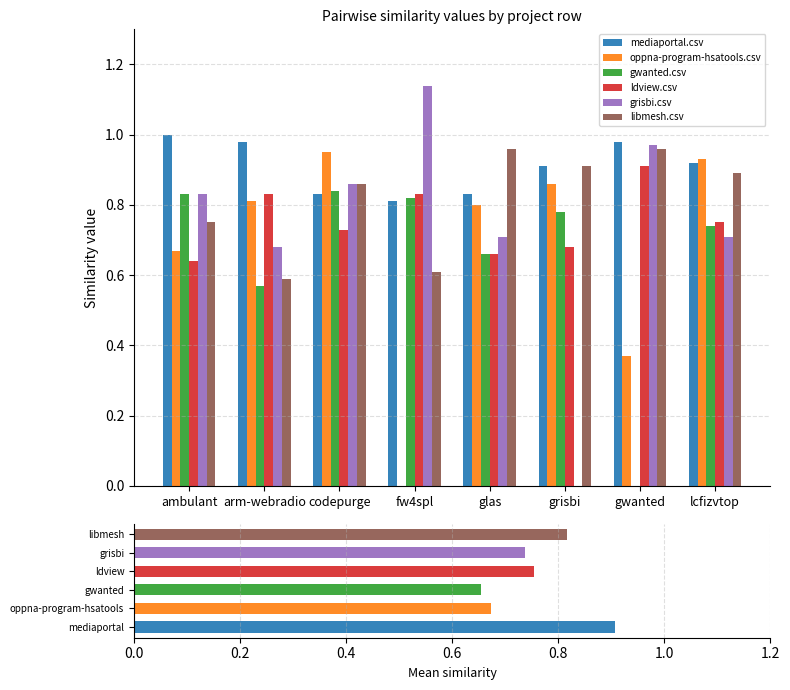

Rank the series by their maximum value, from lowest to highest.

gwanted.csv, ldview.csv, oppna-program-hsatools.csv, libmesh.csv, mediaportal.csv, grisbi.csv